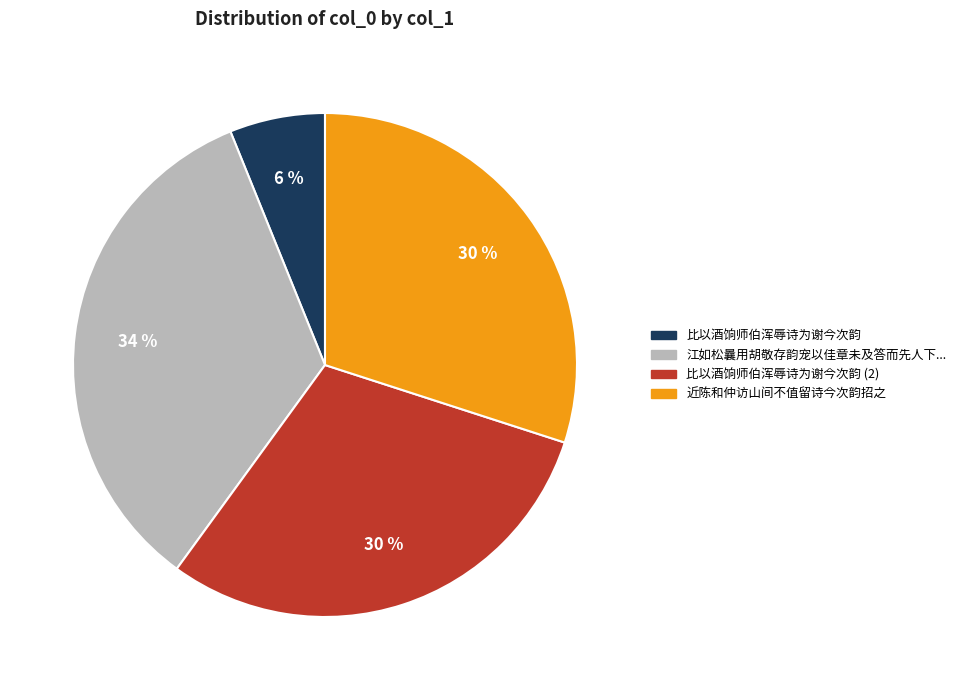

Does any single category account for the majority?

No